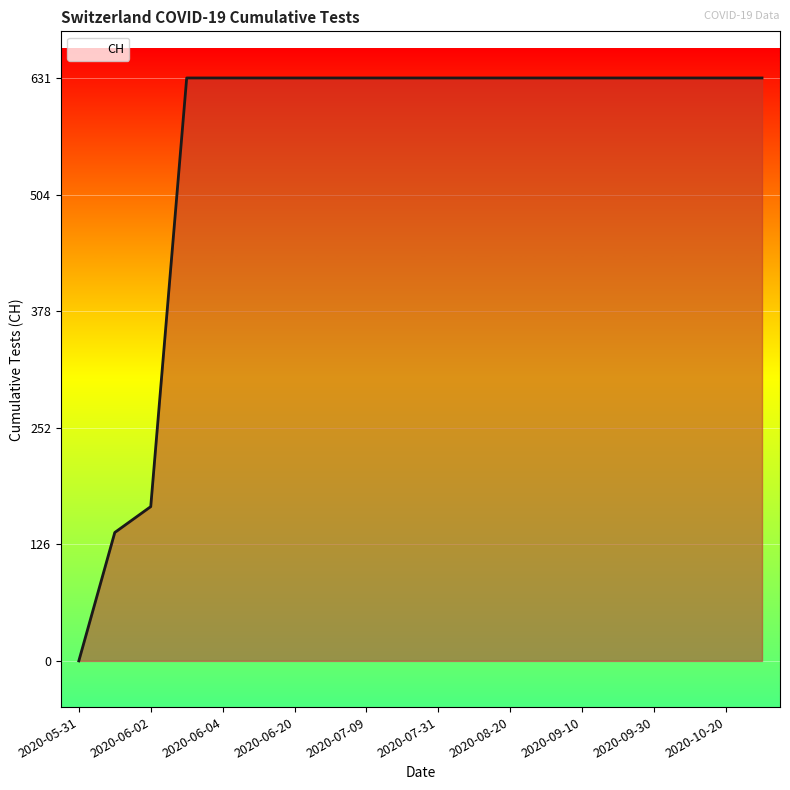

What is the maximum value shown in the chart?

631